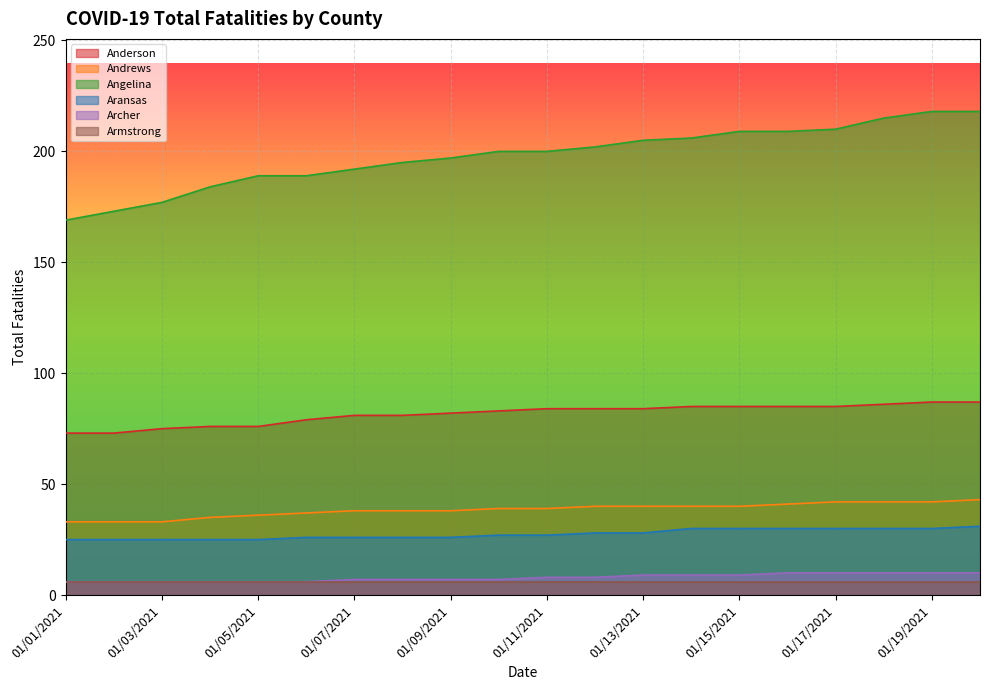

Where is Archer nearest to the value 8?

01/11/2021